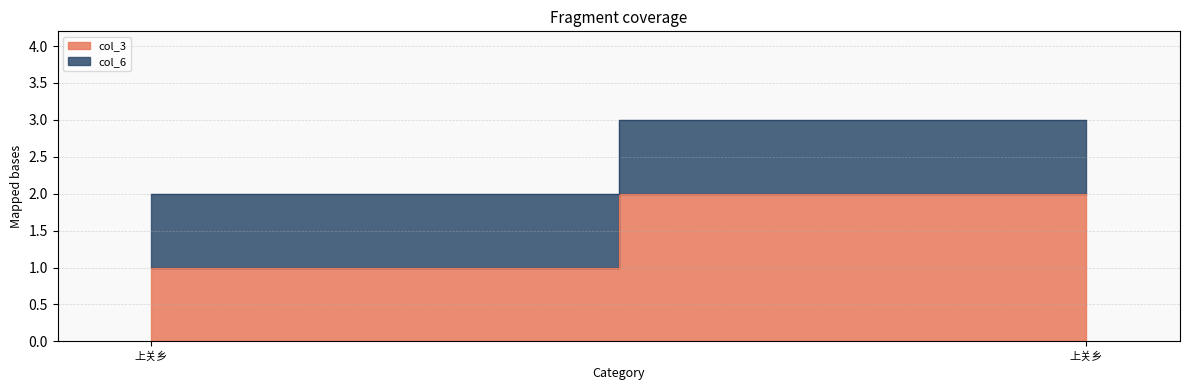

True or false: col_6 has a value of 1 at 上关乡.

True